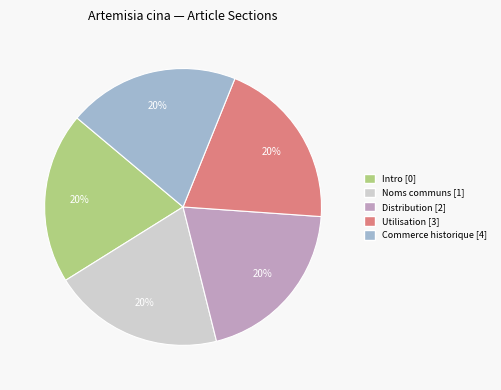

To the nearest percent, what is the difference between the largest and smallest slice percentages?

0%